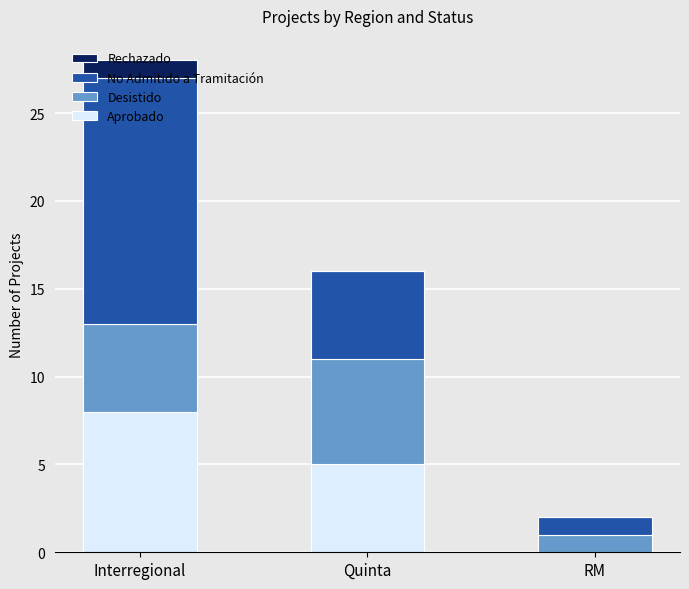

What is the maximum value for Aprobado?

8